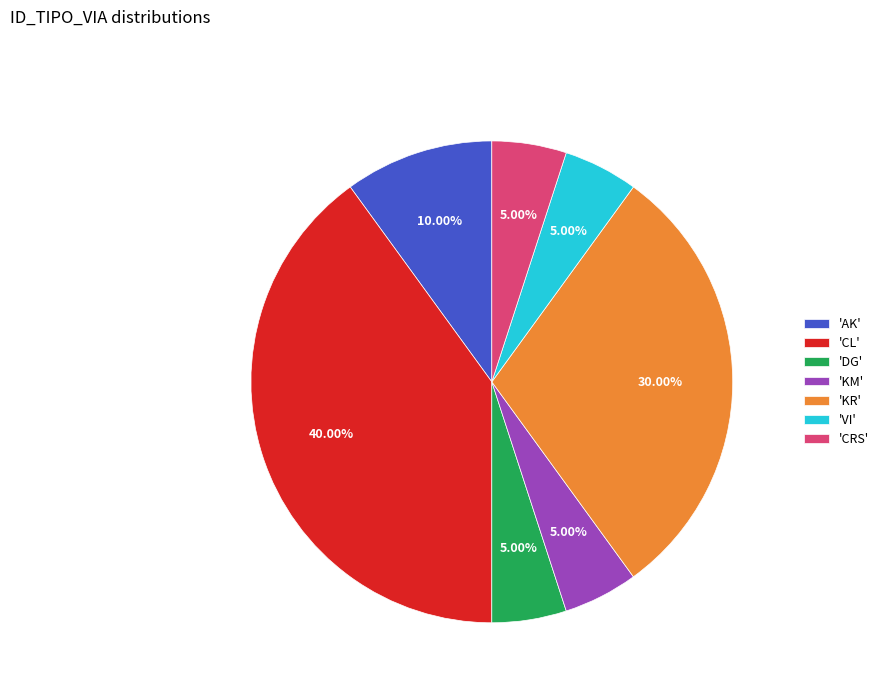

Is there any slice that represents more than half of the pie?

No